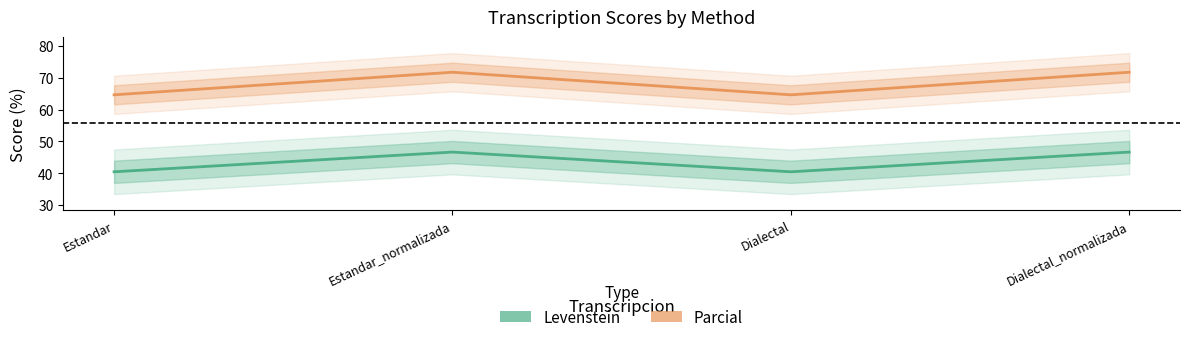

At Estandar, list the series in order from largest to smallest.

Parcial, Levenstein